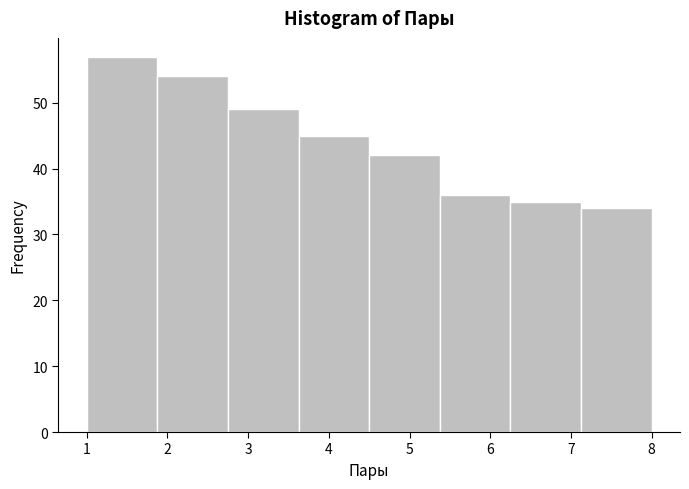

What is the height of the bar covering 1.0 to 1.9 on the x-axis? Neither the bar edges nor the heights are printed on the chart, so give them approximately, as read against the axes.

57